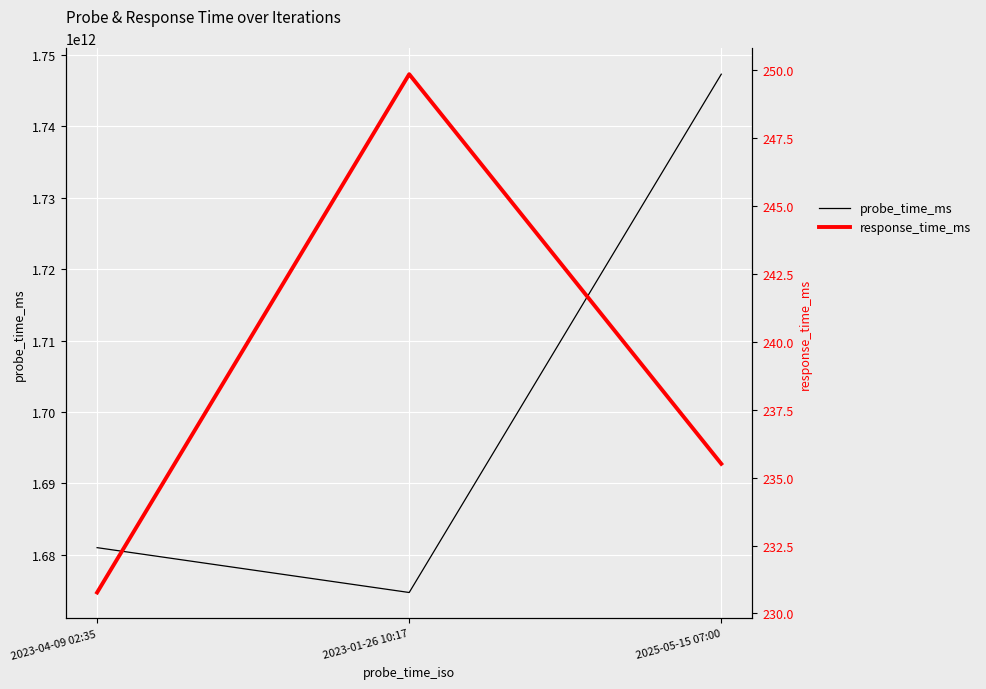

Which category has the highest value in the probe_time_ms series?

2025-05-15 07:00